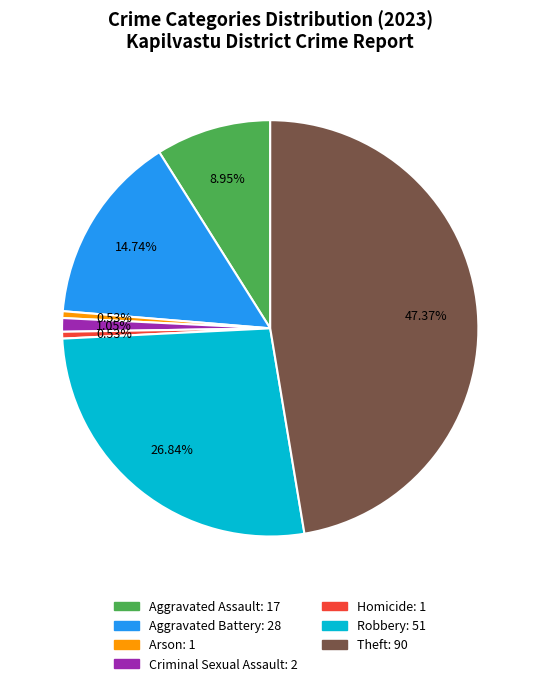

Count the number of slices in the pie.

7